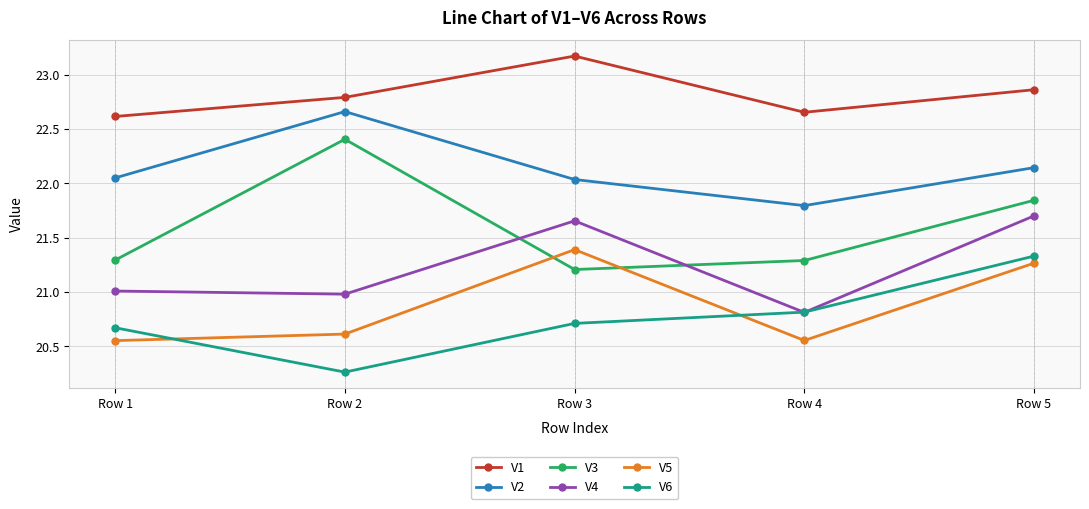

Which series has the widest spread of values?

V3